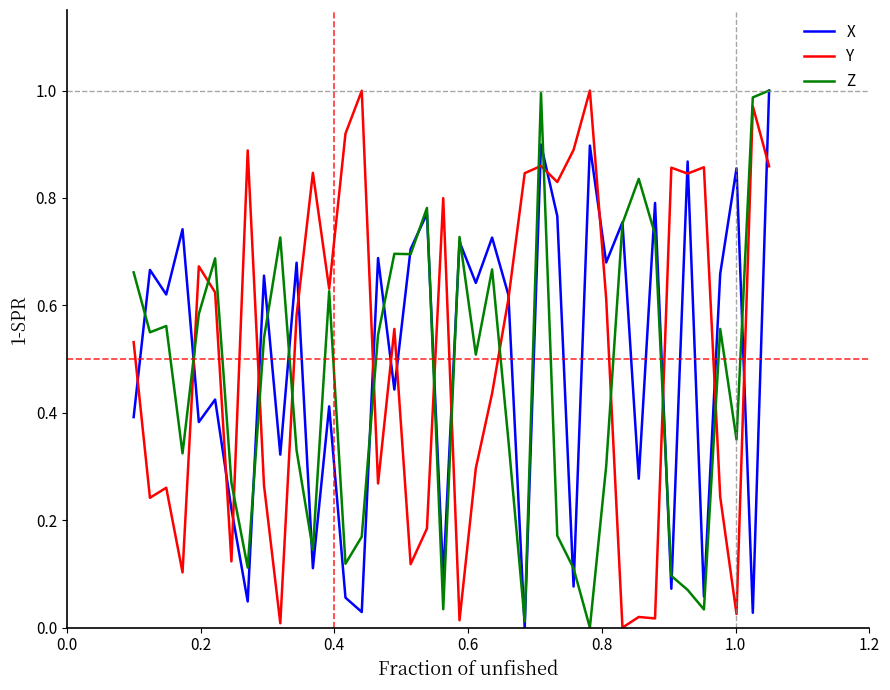

True or false: X and Y intersect in this chart.

True